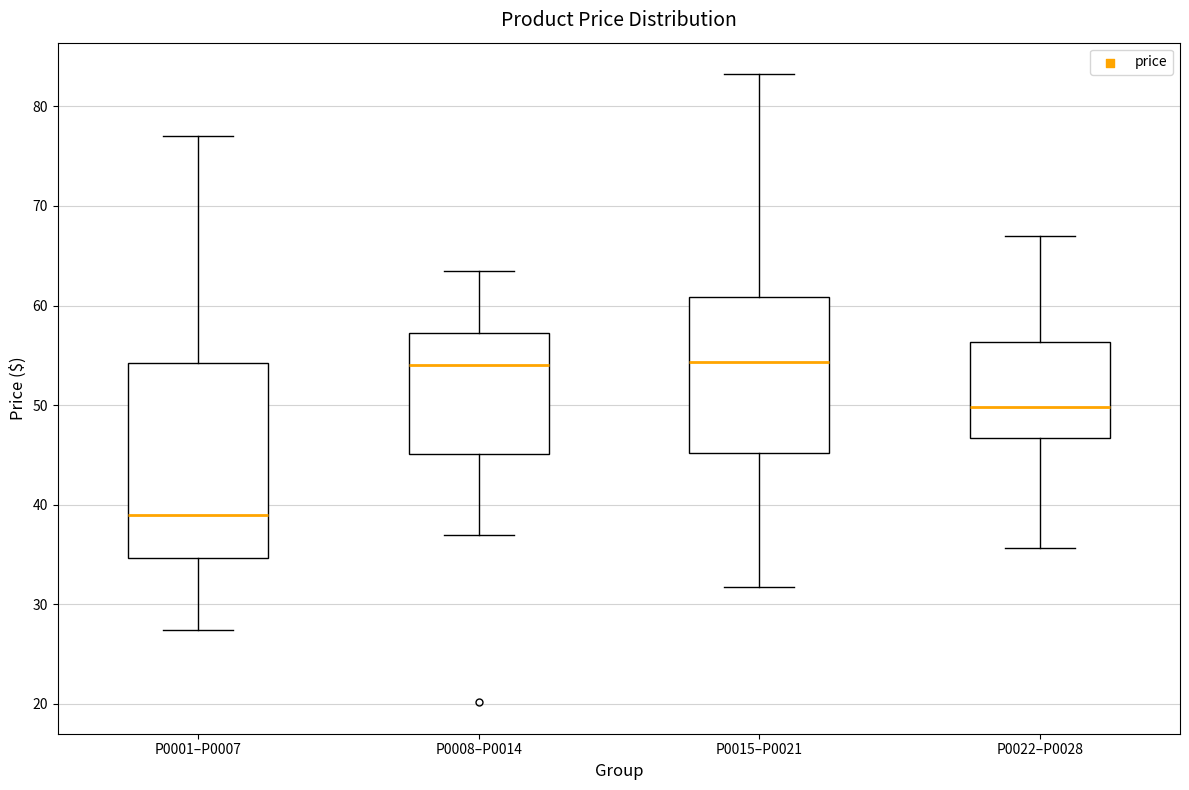

Reading left to right, read every box against the y-axis: the position of its median line, the range the box covers, and the ends of its whiskers. The values are not printed on the chart, so give them approximately, as read against the axis.

P0001–P0007: median 39, box 35 to 54, whiskers 27 to 77
P0008–P0014: median 54, box 45 to 57, whiskers 37 to 63
P0015–P0021: median 54, box 45 to 61, whiskers 32 to 83
P0022–P0028: median 50, box 47 to 56, whiskers 36 to 67